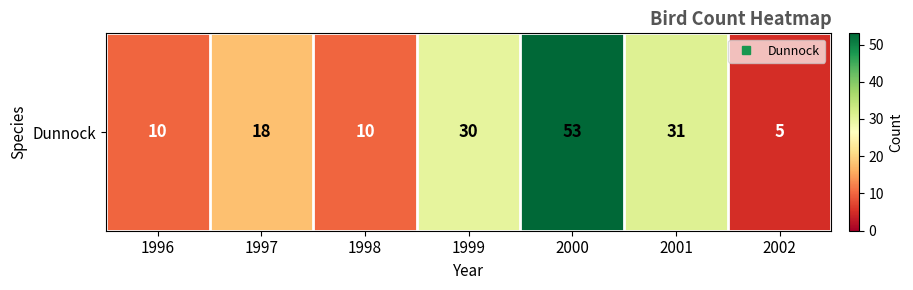

What is the sum of all values?

157